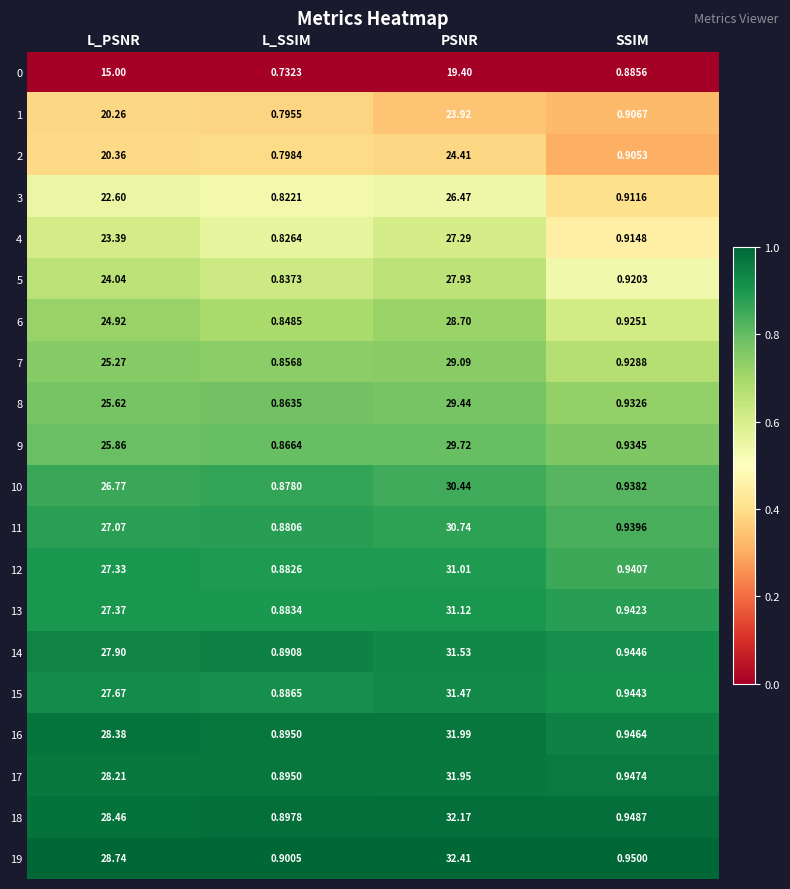

How many data points does each series have?

4